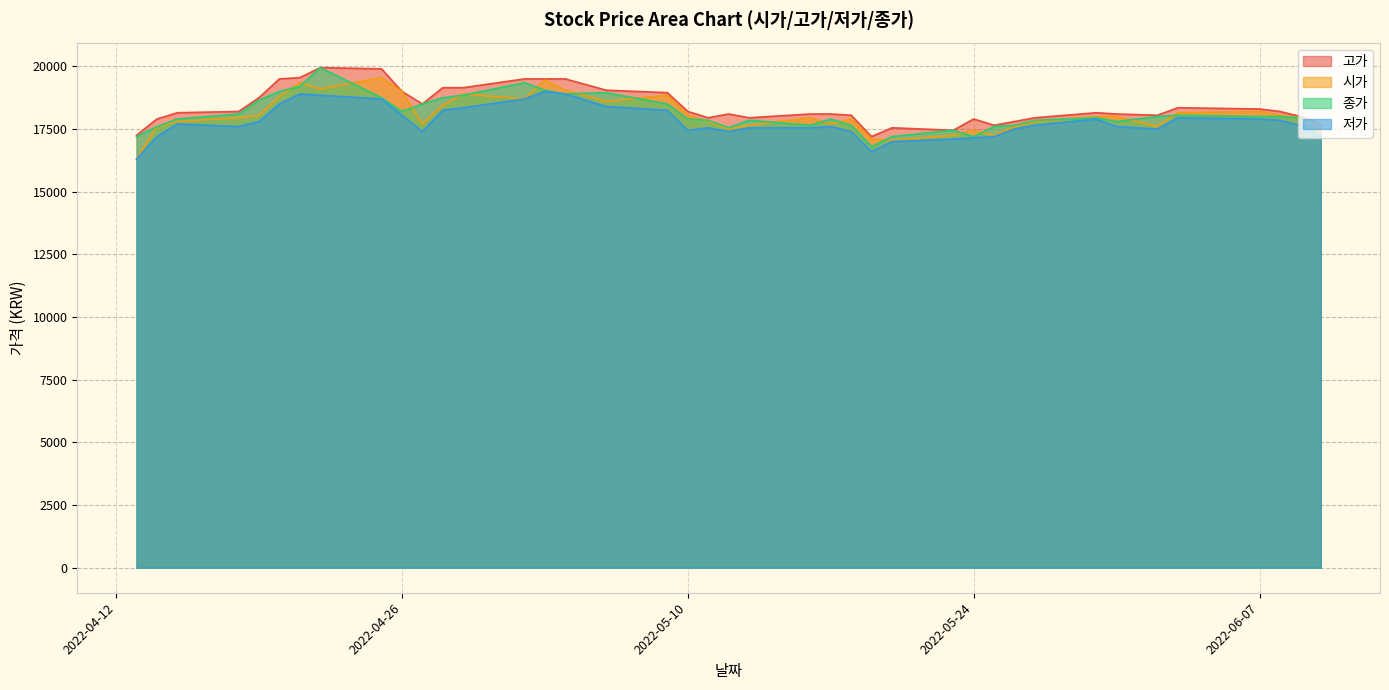

Where is the first local maximum for 종가?

2022-04-22